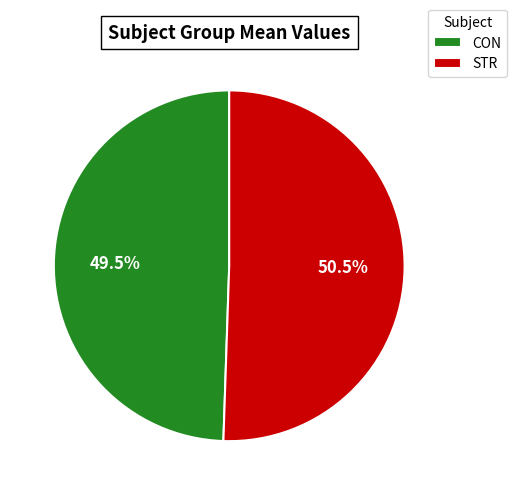

Which category has the biggest portion of the pie?

STR